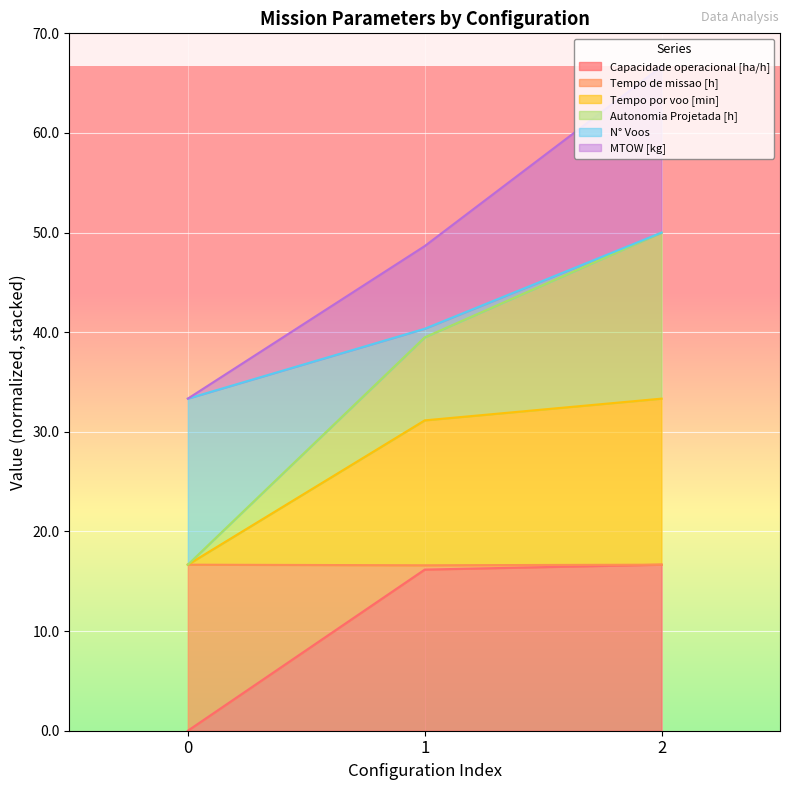

At which category is the sum across all series the highest?

2